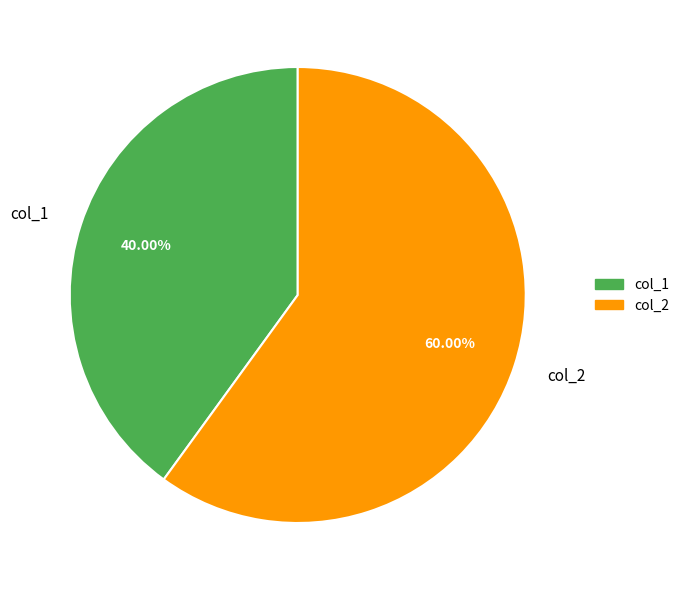

The col_1 slice represents 53% of the pie. True or false?

False